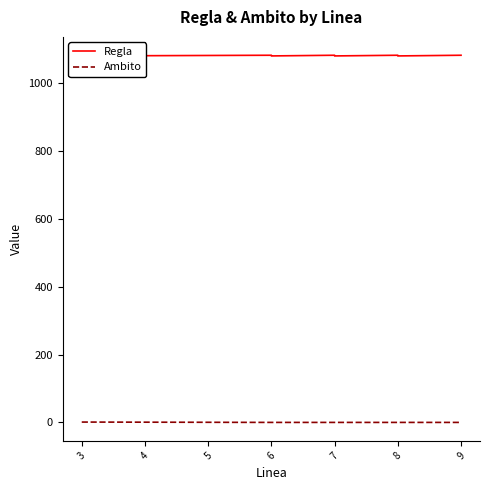

Reading right to left, transcribe all the data shown in this chart.

Regla: 1083	1083	1081	1083	1081	1083	1081	1083	1081	1083
Ambito: 0	0	0	0	0	0	0	0	1	1